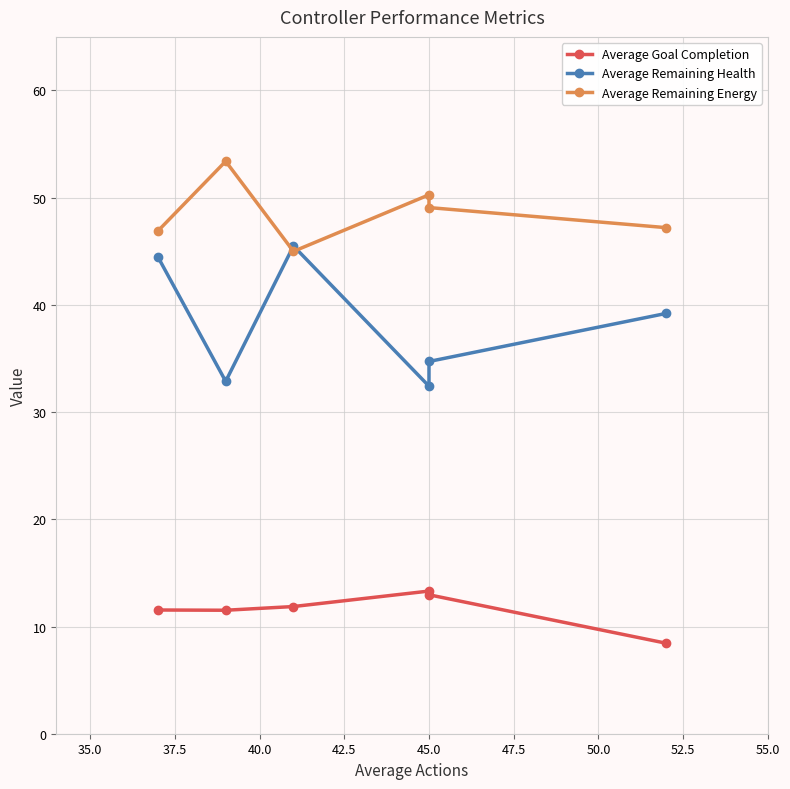

At how many categories does at least one series exceed 44?

6